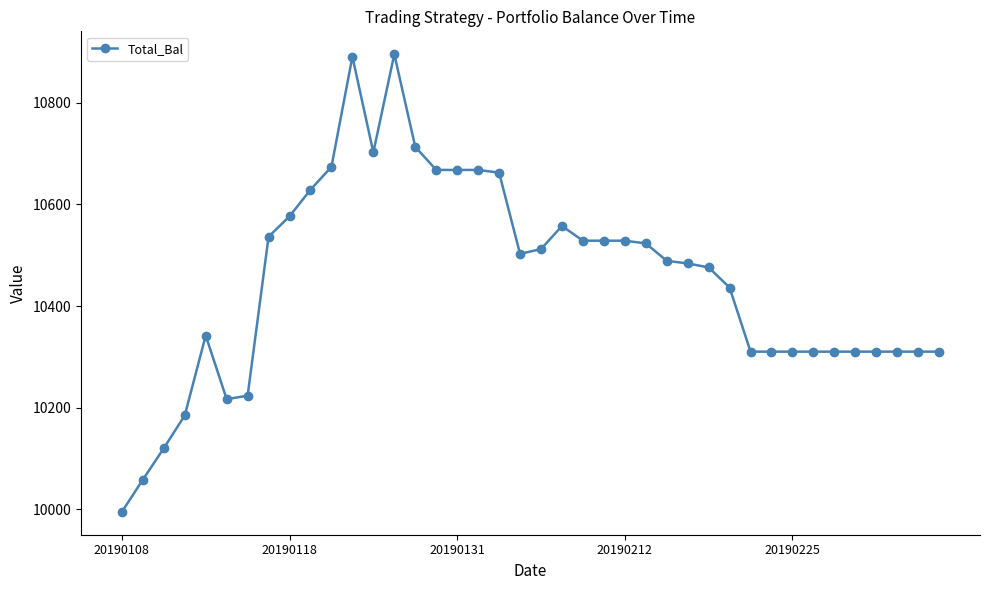

What is the smallest value displayed?

9995.0